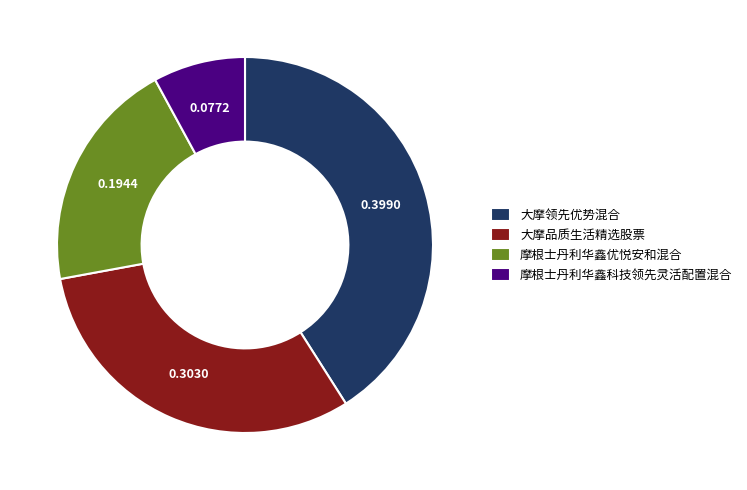

How many segments does this pie chart have?

4